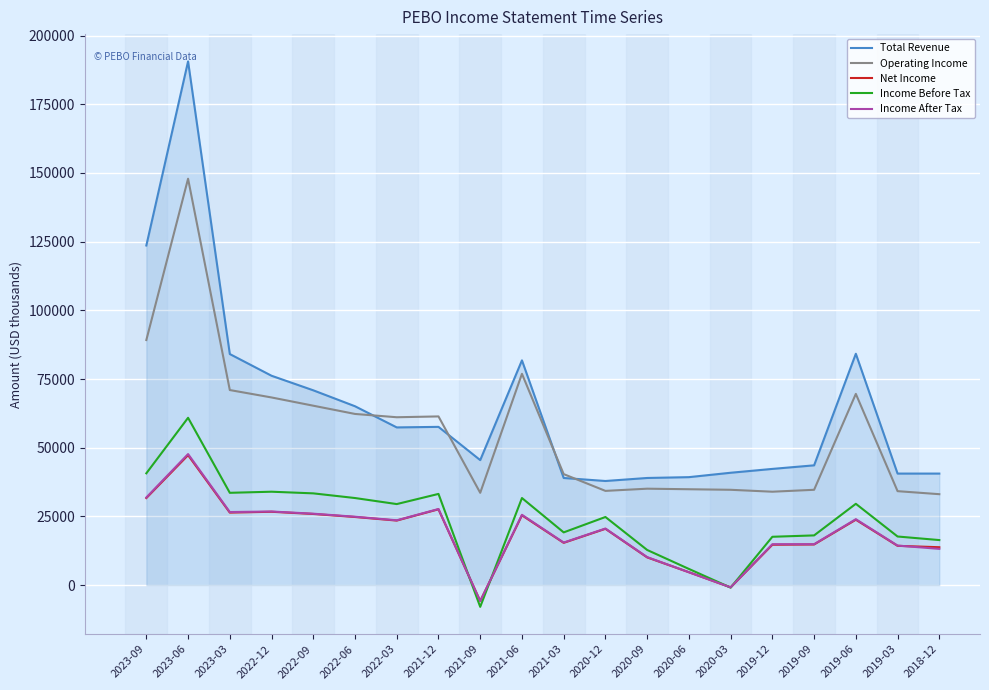

What is the difference between the Net Income values at 2019-03 and 2019-06?

9500